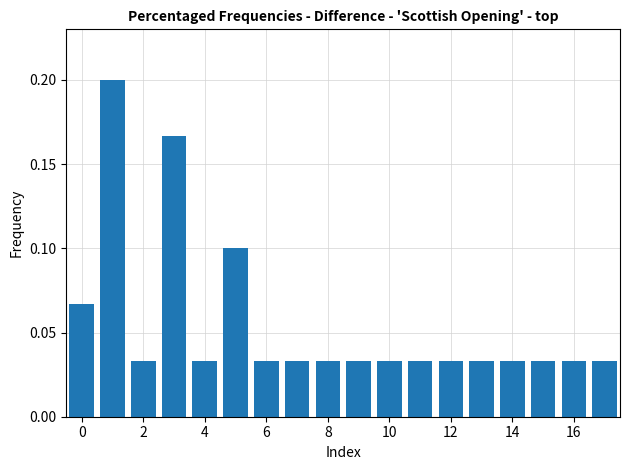

What is the label of the 16th bar from the left?

15